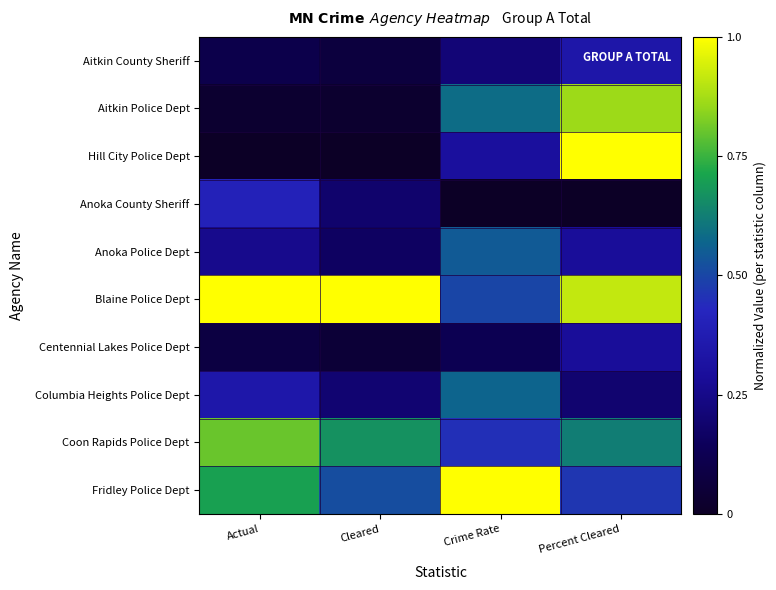

Which series has the largest total across all categories?

Blaine Police Dept